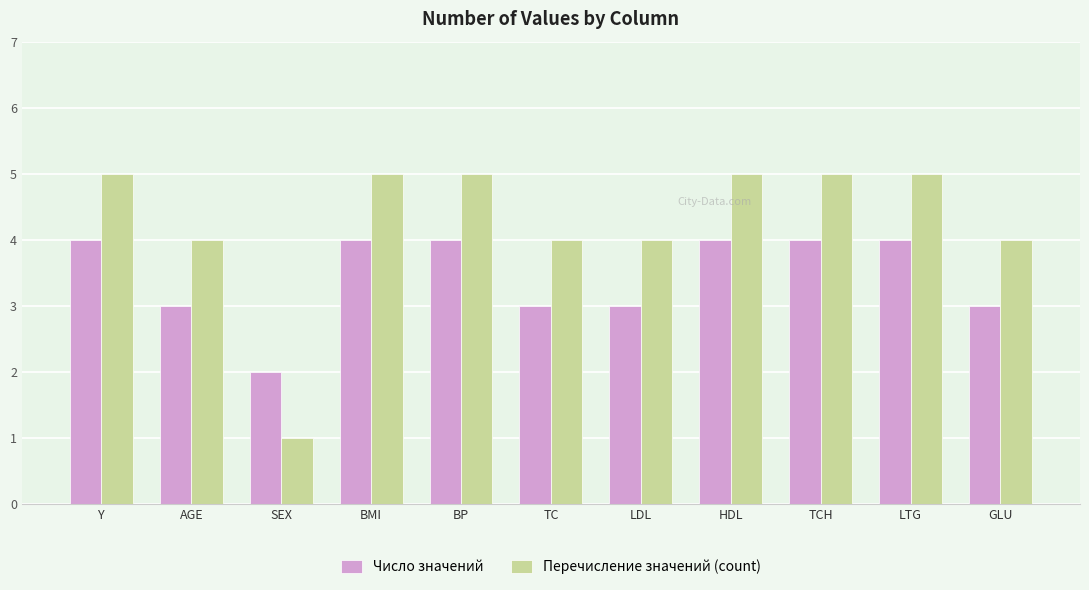

Count the number of categories in the chart.

11